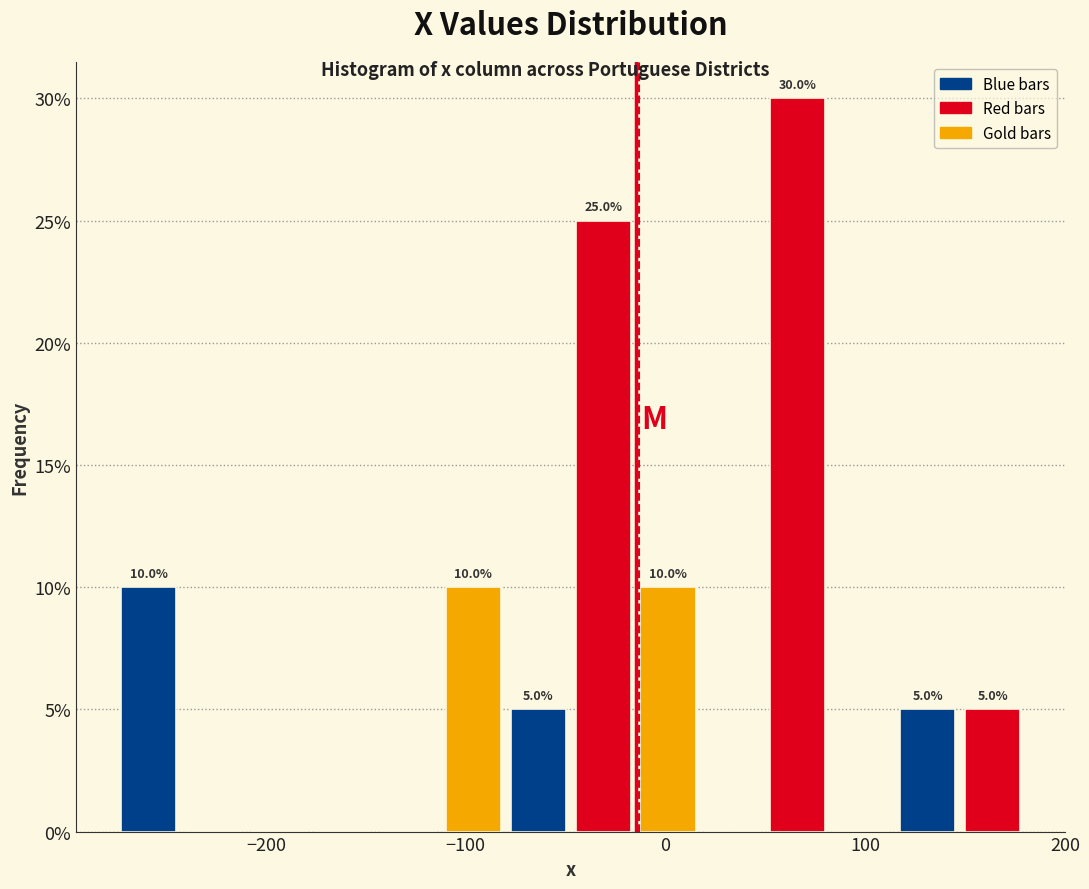

Around what value on the x-axis is the tallest bar? Give the approximate position of its centre, as read against the axis.

70